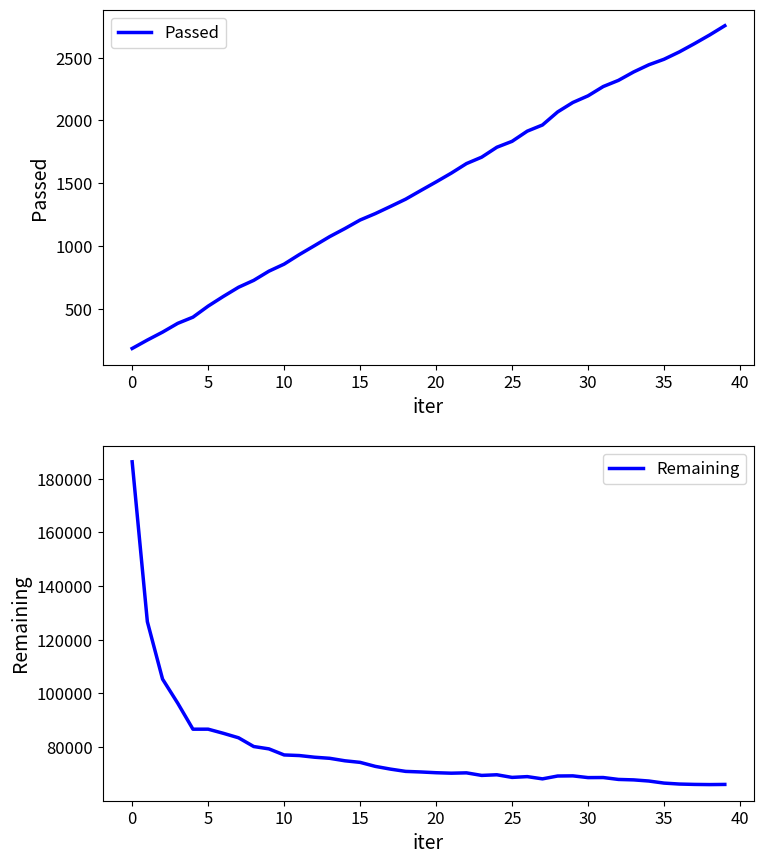

At which label does Passed reach its peak?

39